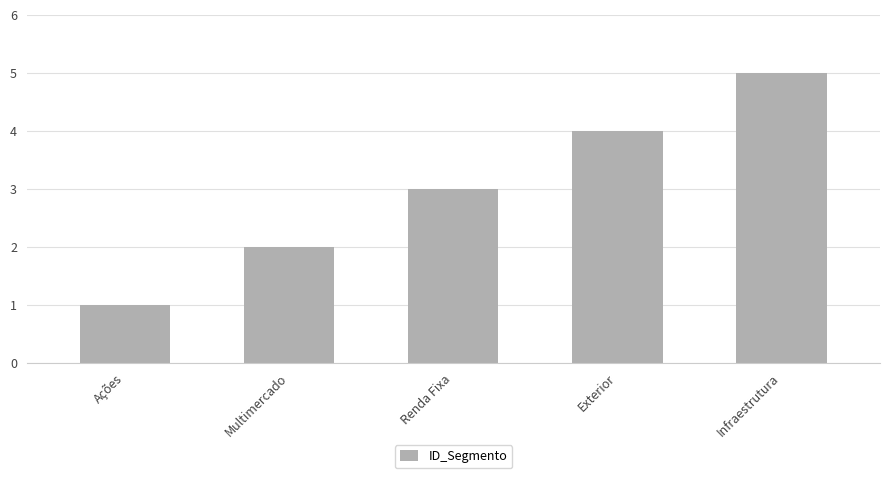

Are the bars horizontal?

No